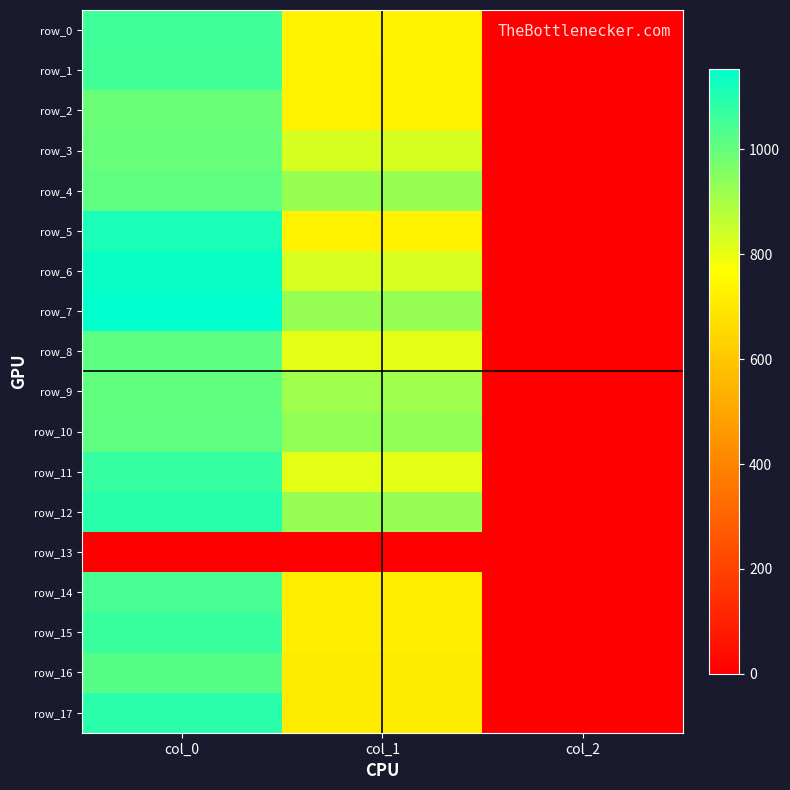

What is the difference between the row_10 values at col_0 and col_2?

1008.0